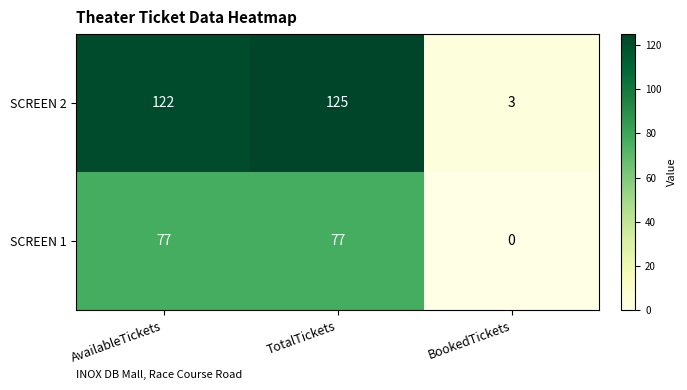

The value of SCREEN 2 at AvailableTickets is 122. True or false?

True